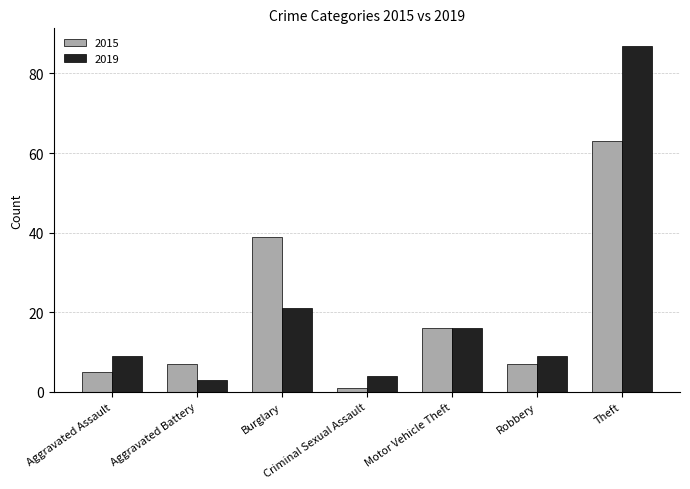

Between Aggravated Battery and Motor Vehicle Theft, which series saw the biggest shift?

2019